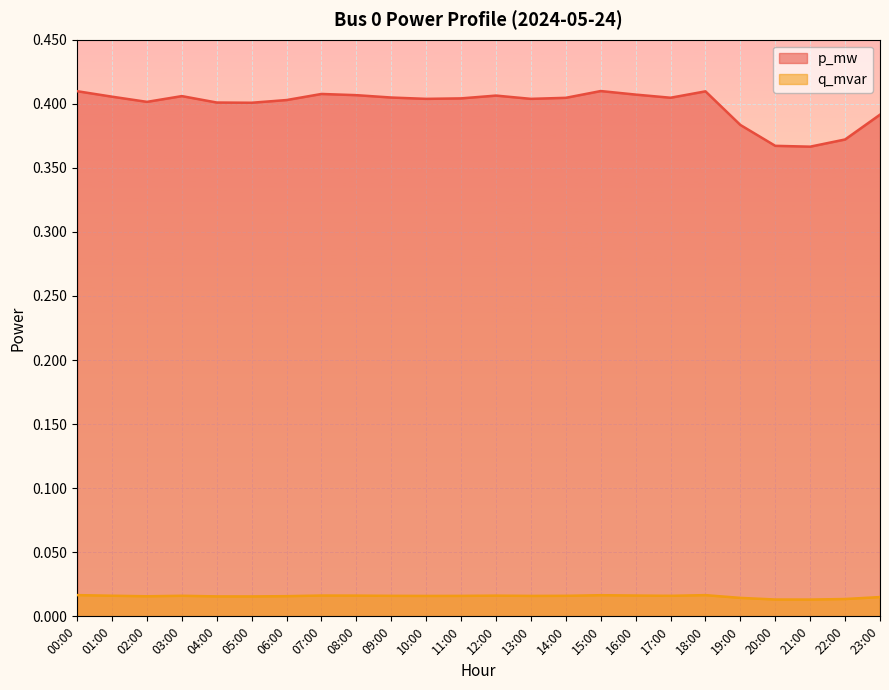

What is the sum of all q_mvar values?

0.4